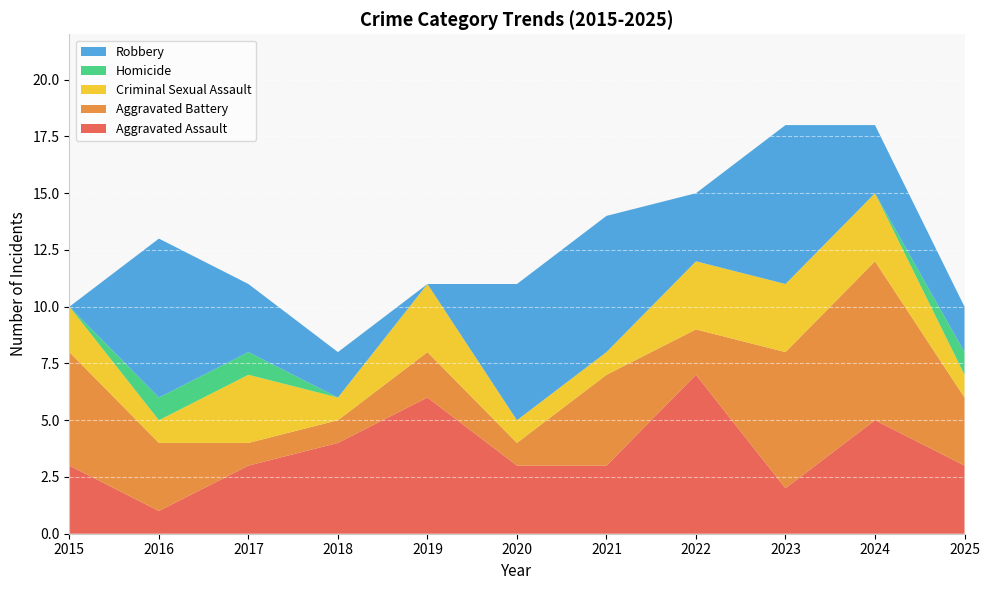

Reading right to left, what are all the values shown in this chart?

Aggravated Assault: 2025=3	2024=5	2023=2	2022=7	2021=3	2020=3	2019=6	2018=4	2017=3	2016=1	2015=3
Aggravated Battery: 2025=3	2024=7	2023=6	2022=2	2021=4	2020=1	2019=2	2018=1	2017=1	2016=3	2015=5
Criminal Sexual Assault: 2025=1	2024=3	2023=3	2022=3	2021=1	2020=1	2019=3	2018=1	2017=3	2016=1	2015=2
Homicide: 2025=1	2024=0	2023=0	2022=0	2021=0	2020=0	2019=0	2018=0	2017=1	2016=1	2015=0
Robbery: 2025=2	2024=3	2023=7	2022=3	2021=6	2020=6	2019=0	2018=2	2017=3	2016=7	2015=0